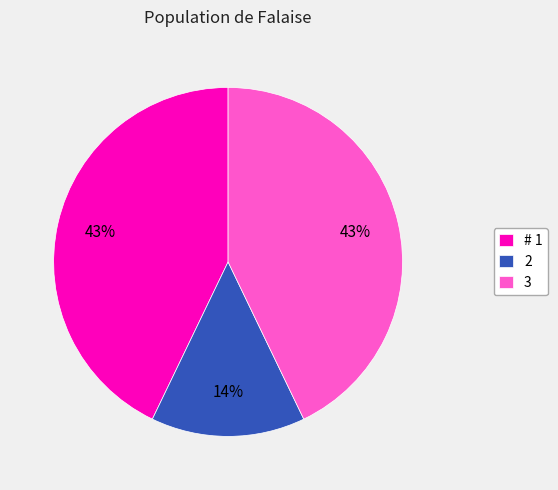

How many slices are in this pie chart?

3